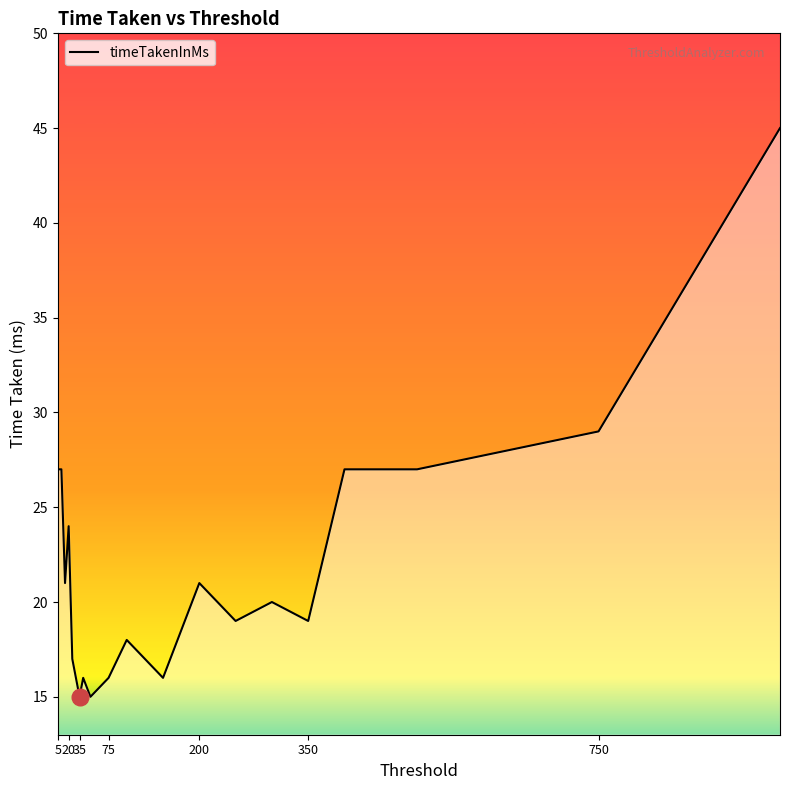

What is the difference between the maximum and minimum values?

30